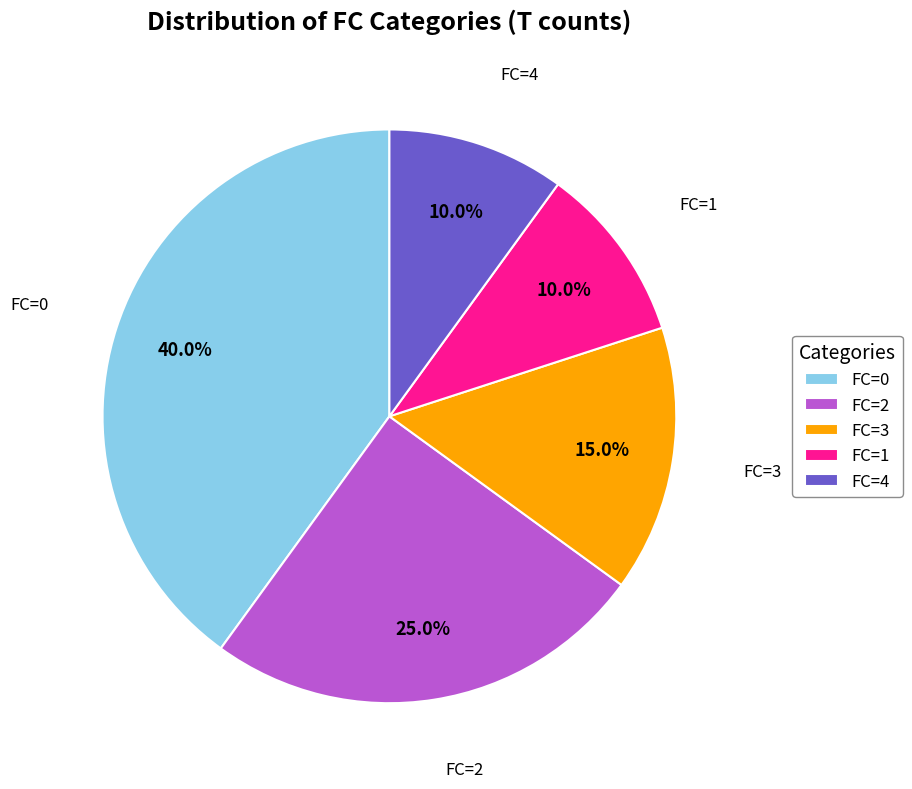

Is there a majority slice in this chart?

No